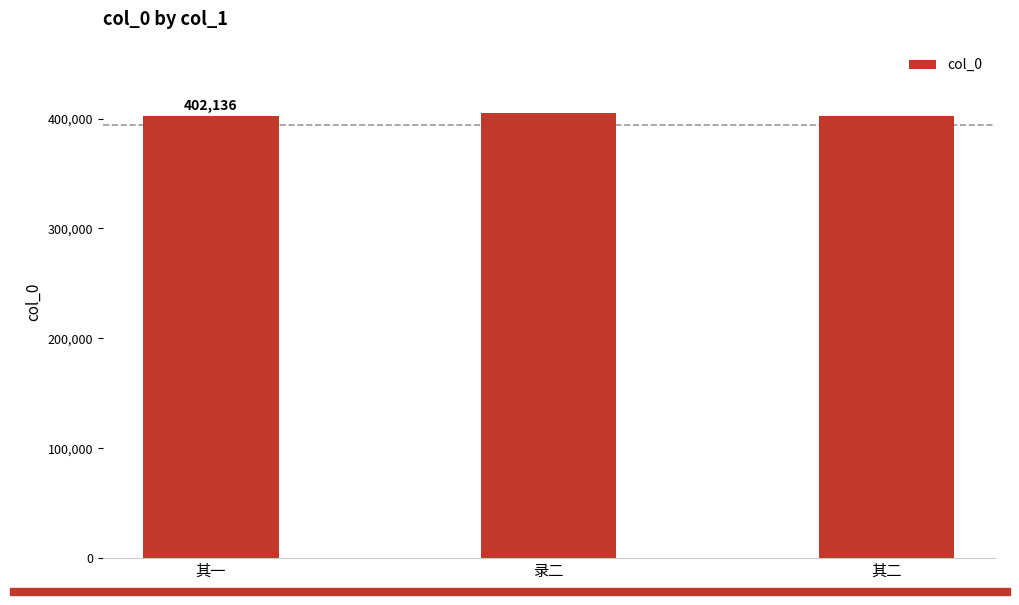

What is the difference between the maximum and second lowest values?

3198